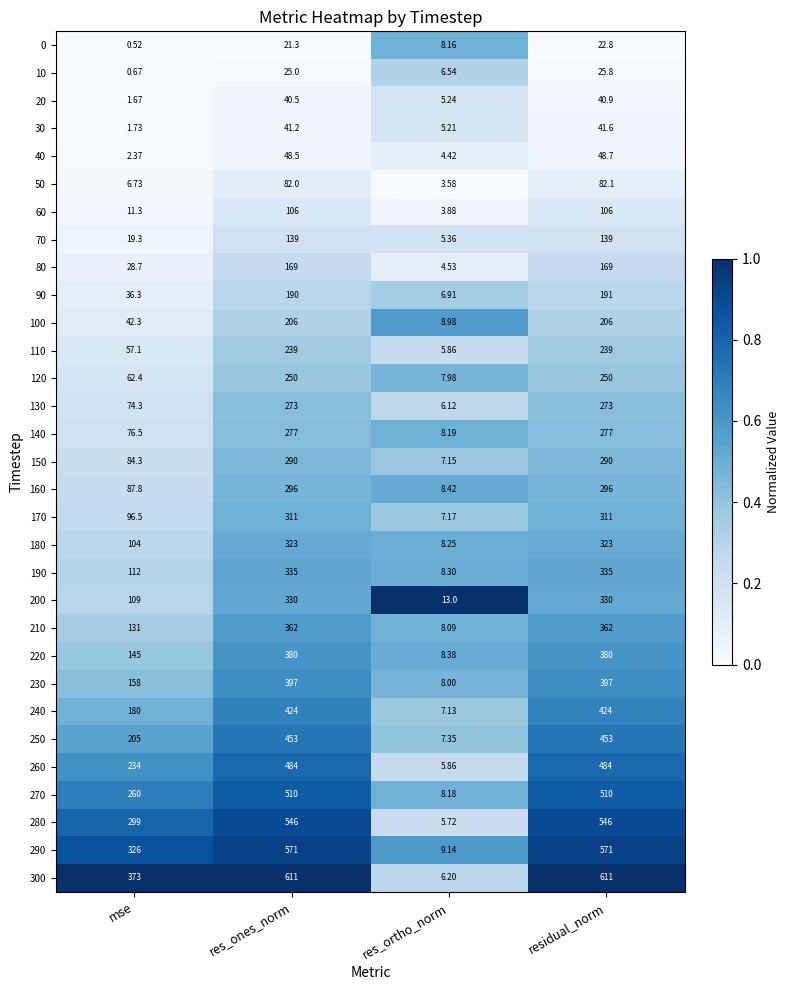

Which category has the lowest value in the 120 series?

res_ortho_norm